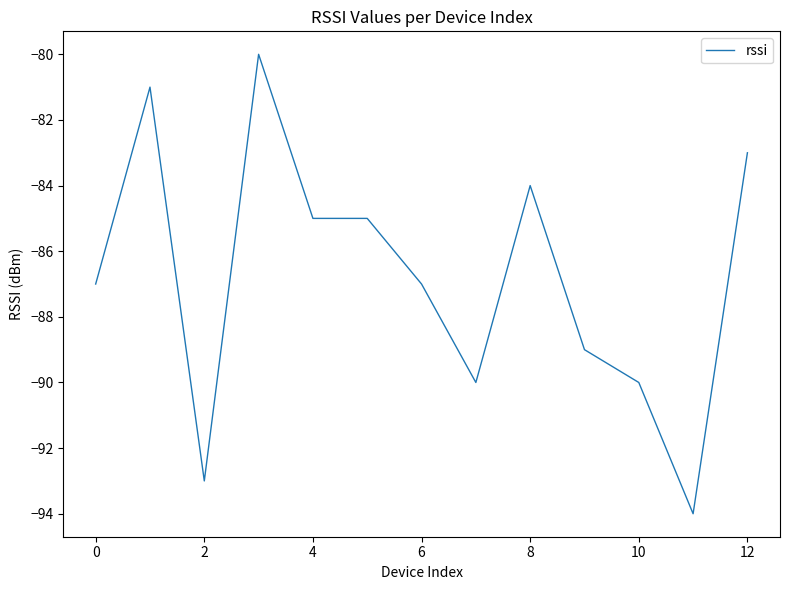

What is the difference between the maximum and minimum values?

14